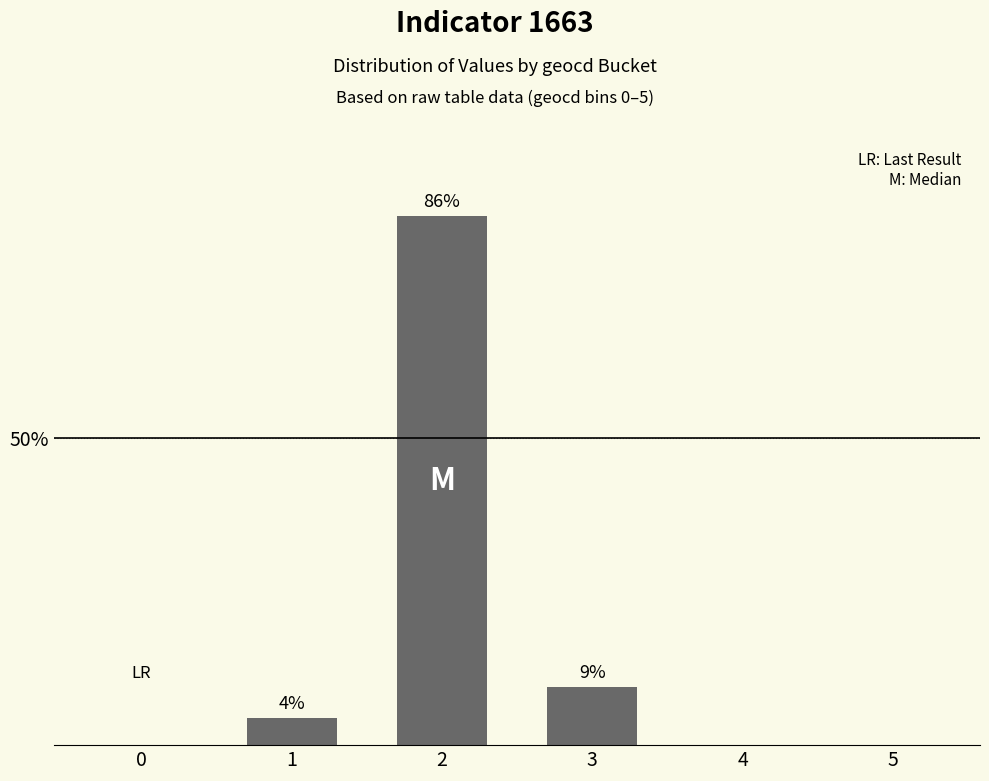

Reading right to left, list all the values displayed in this chart.

0.0	0.0	9.4	86.2	4.4	0.0